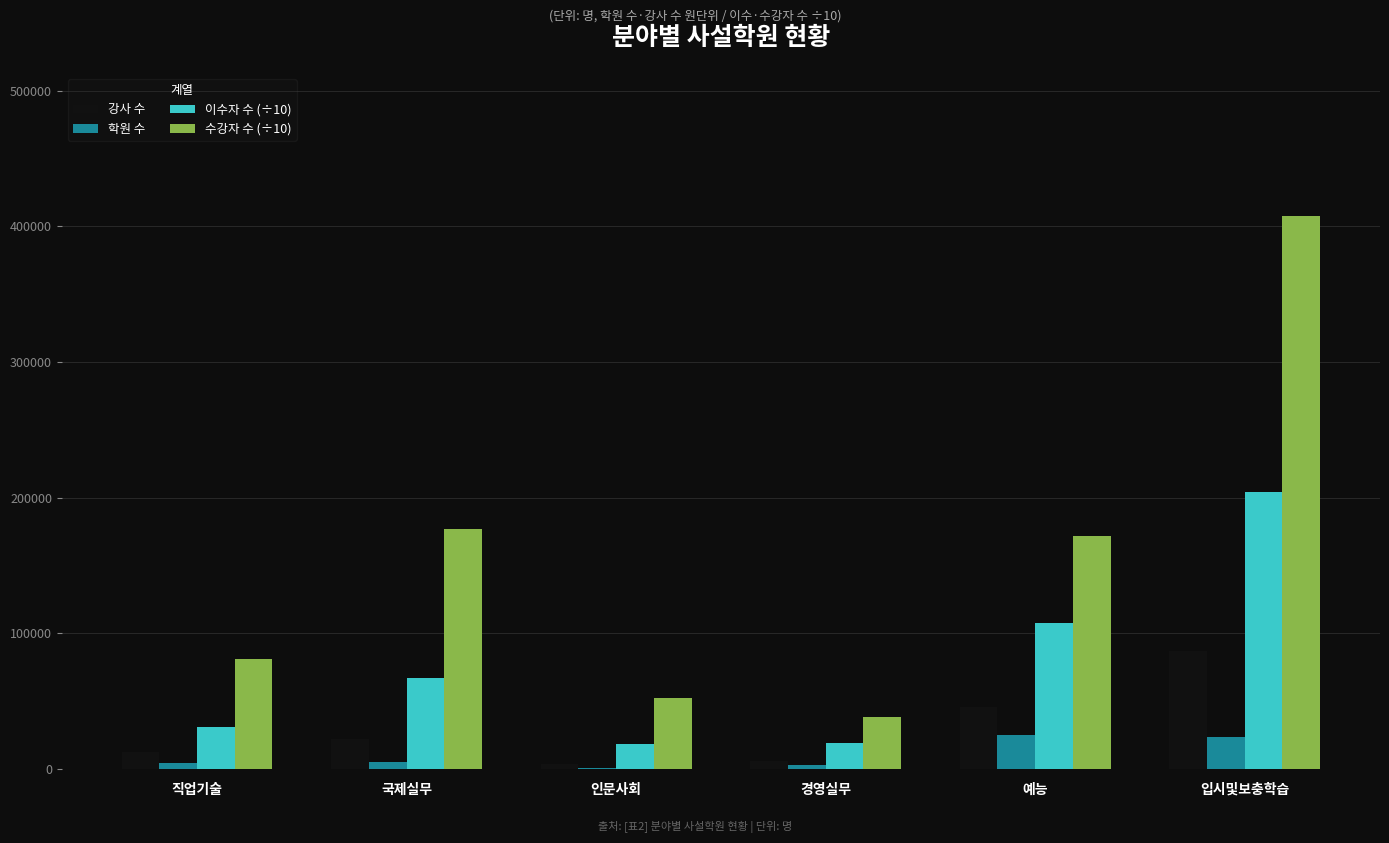

What is the sum of all 학원 수 values?

62943